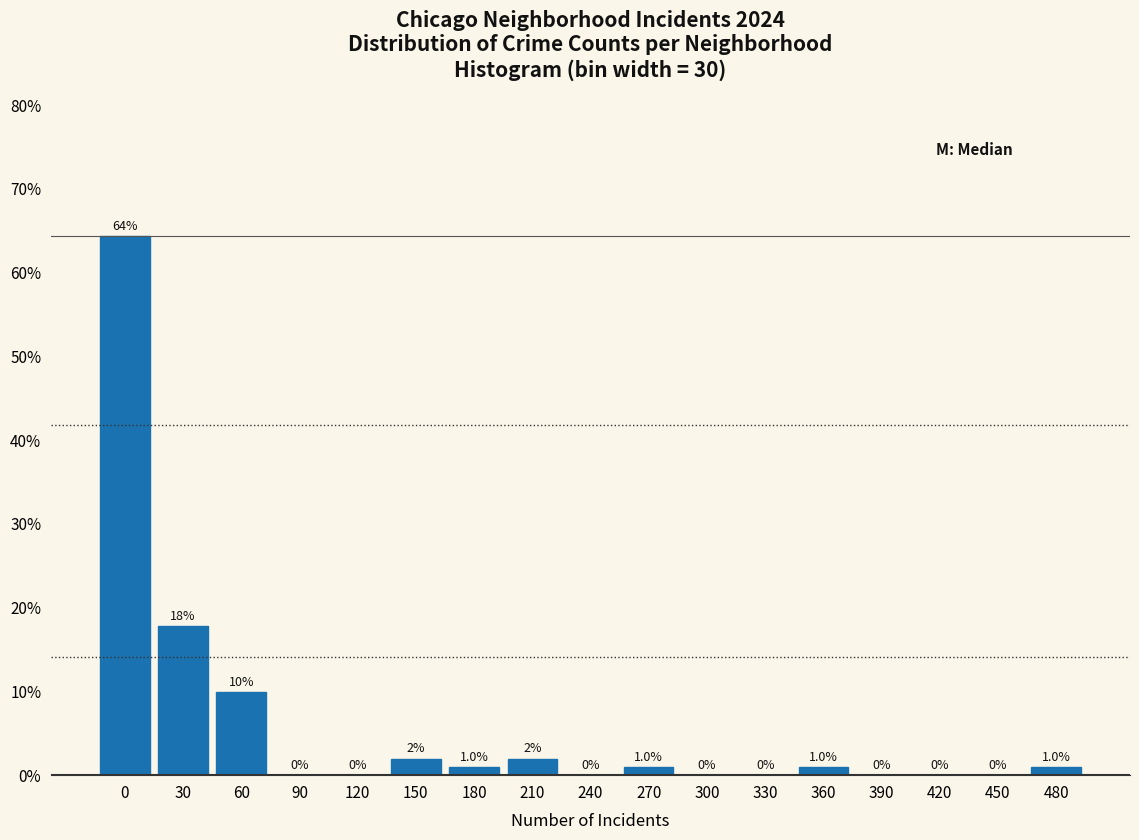

Reading right to left, what are all the values shown in this chart?

480=1.0	450=0.0	420=0.0	390=0.0	360=1.0	330=0.0	300=0.0	270=1.0	240=0.0	210=2.0	180=1.0	150=2.0	120=0.0	90=0.0	60=9.9	30=17.8	0=64.4